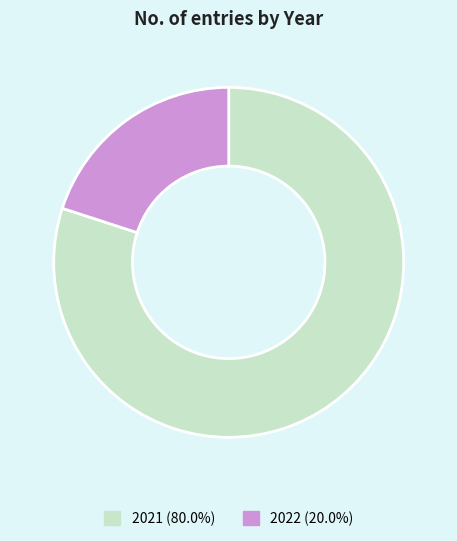

Approximately how many times larger is the value at 2021 (80.0%) compared to 2022 (20.0%)?

4.0